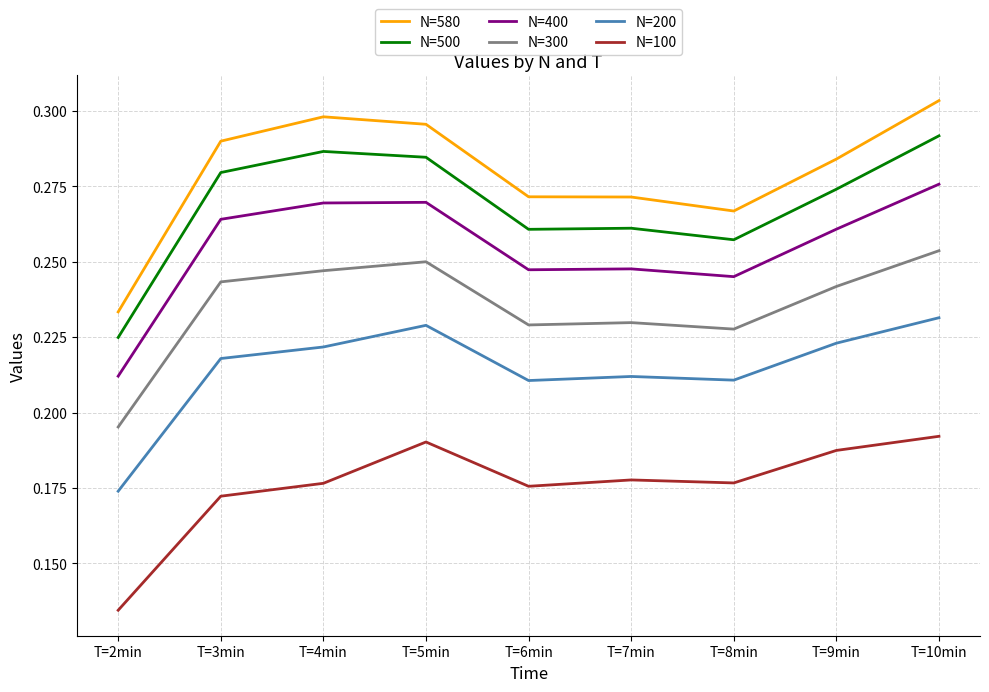

True or false: N=400 and N=200 cross at least once.

False